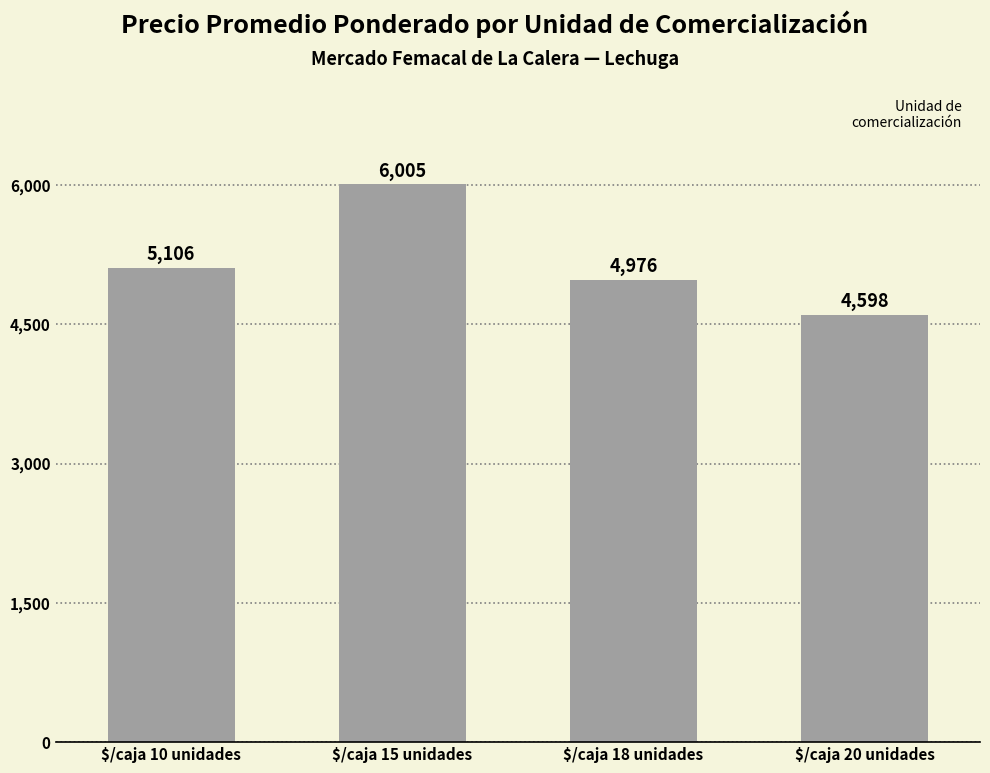

Reading right to left, transcribe all the data shown in this chart.

$/caja 20 unidades=4598	$/caja 18 unidades=4976	$/caja 15 unidades=6005	$/caja 10 unidades=5106